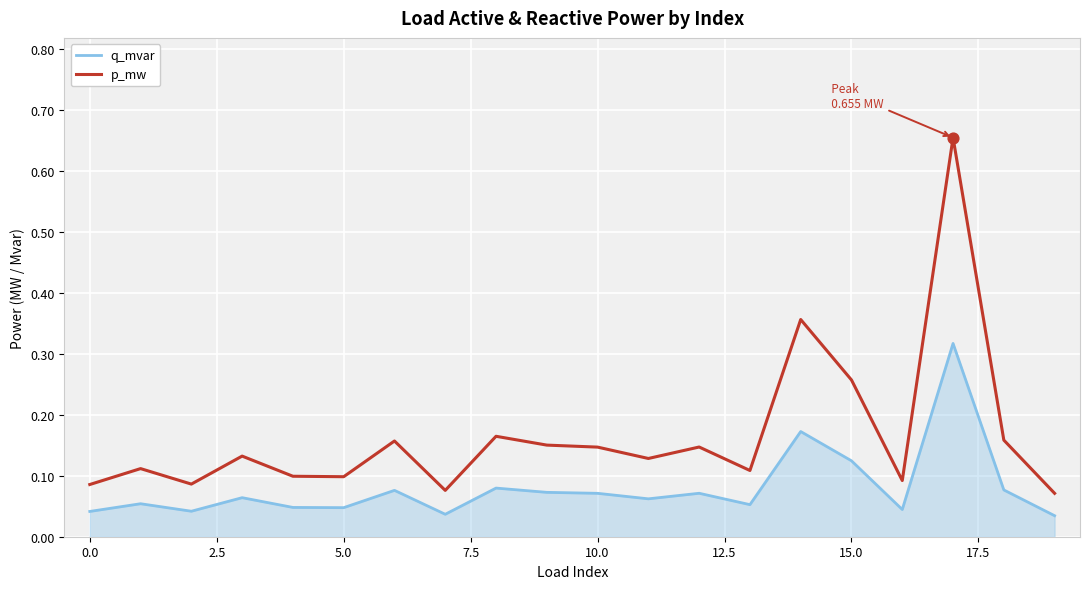

Which series has the largest range (max minus min)?

p_mw